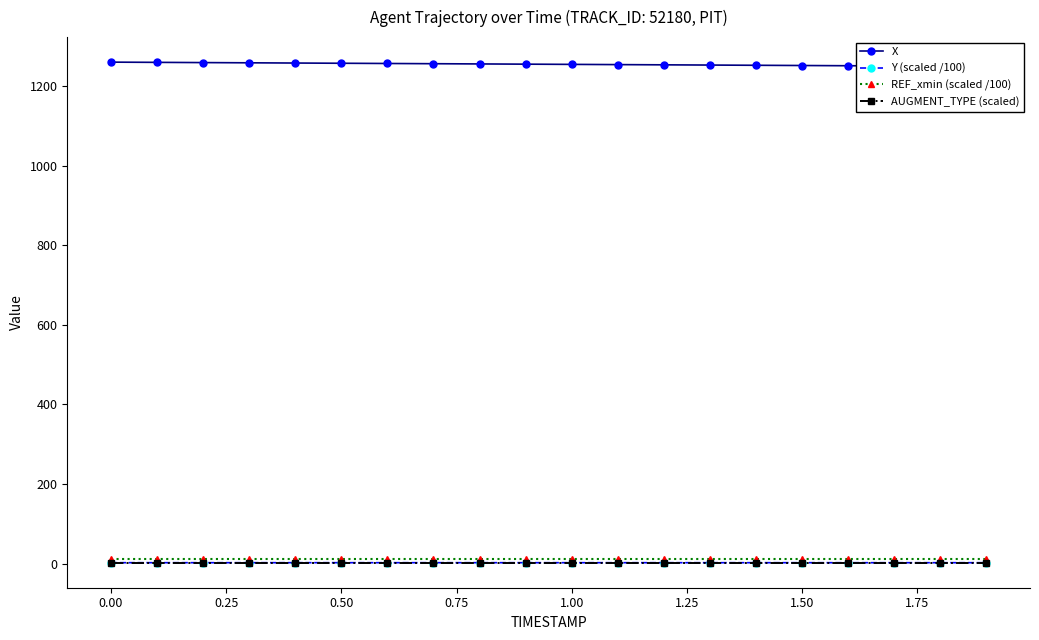

True or false: REF_xmin (scaled /100) and AUGMENT_TYPE (scaled) intersect in this chart.

False